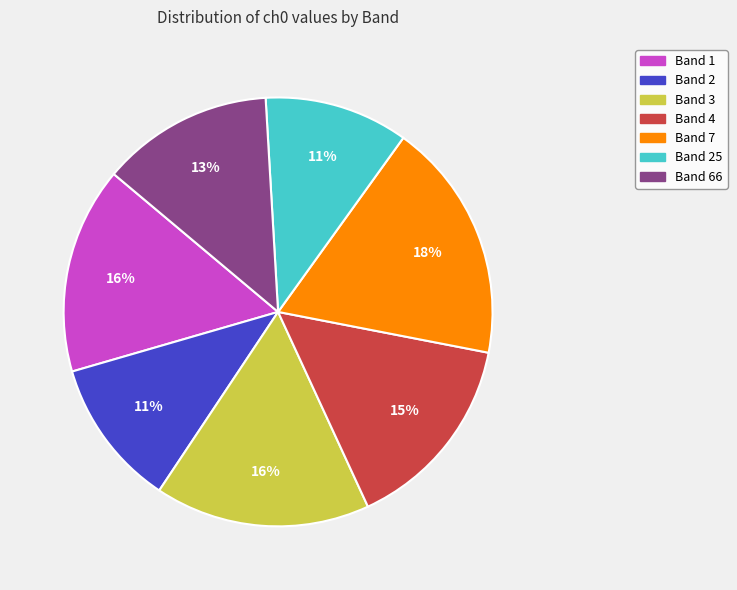

To the nearest percent, what portion does Band 3 represent?

16%